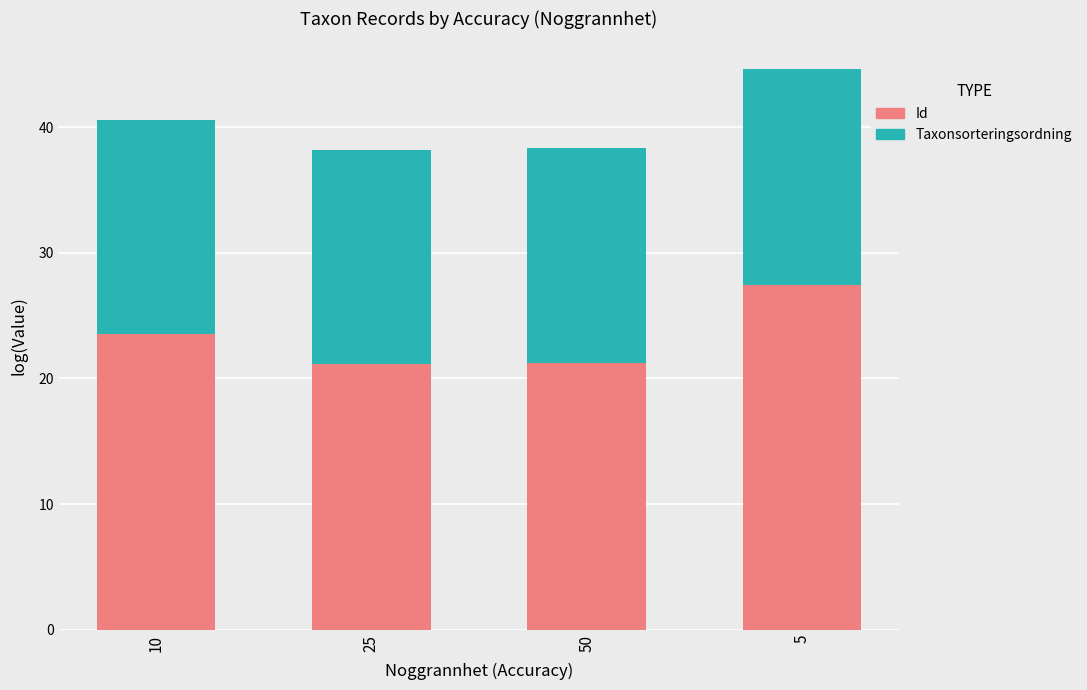

How many categories are shown in the chart?

4